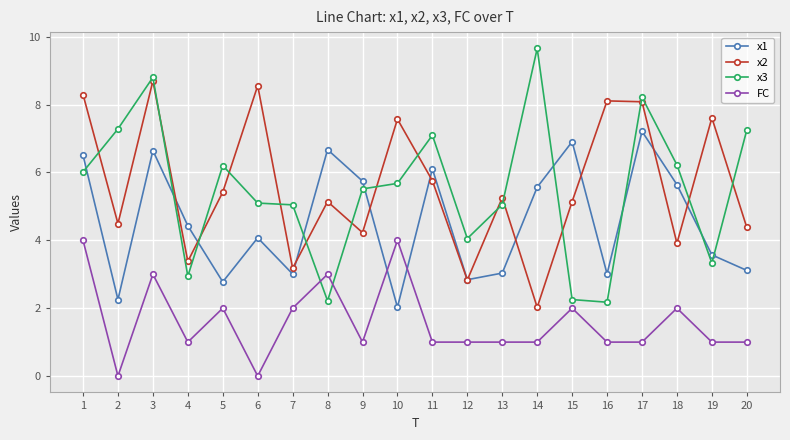

True or false: x3 has more than 2 interior local peaks.

True